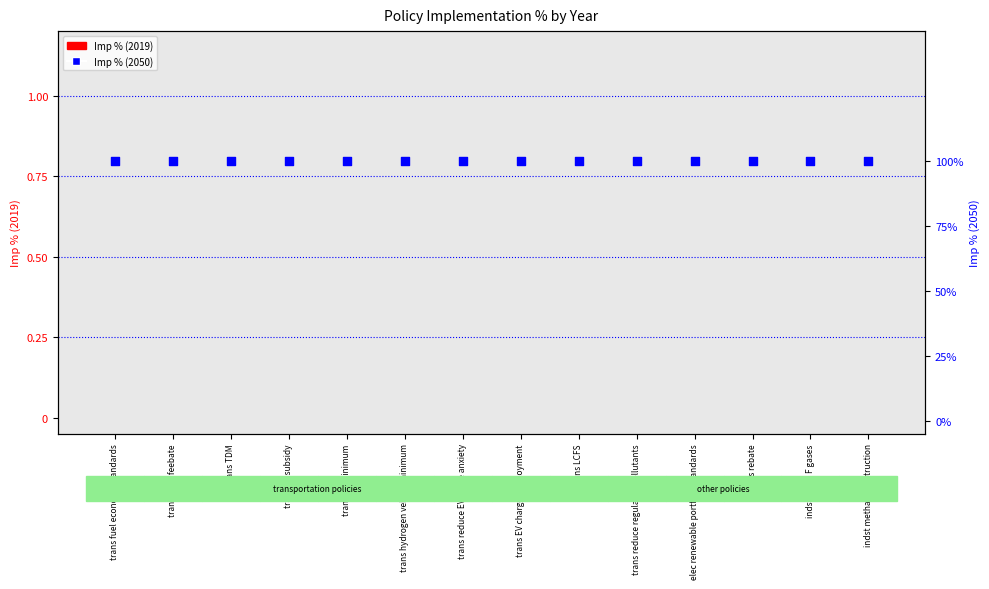

Which series has the widest spread of Y values?

Imp % (2019)